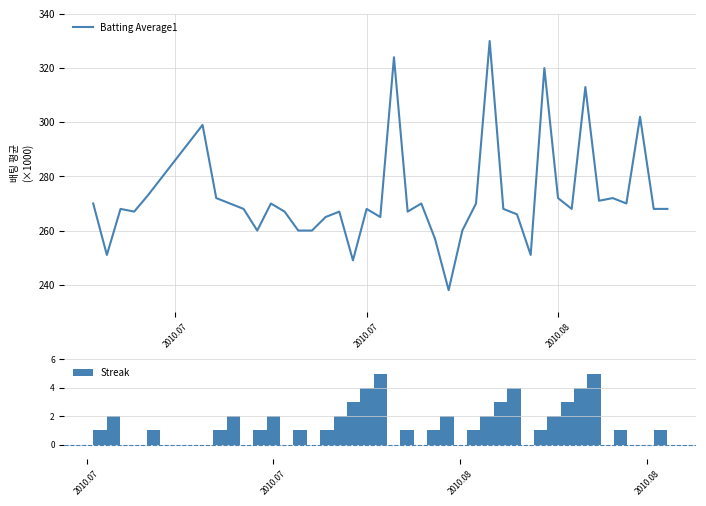

What is the minimum value for Batting Average1?

238